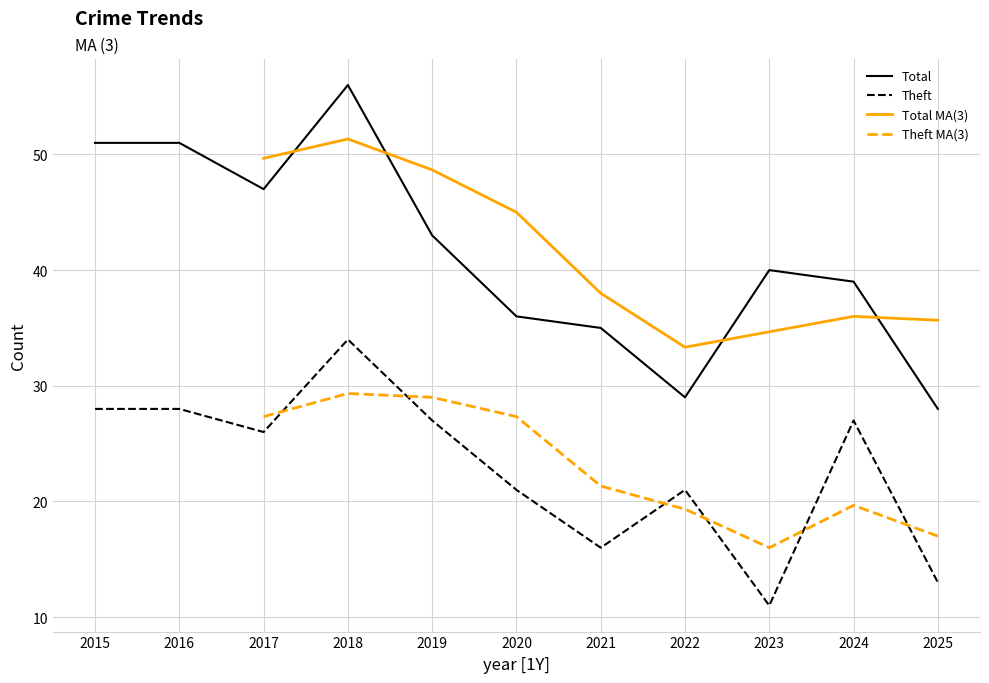

What is the difference between the second highest and second lowest values in the Theft series?

15